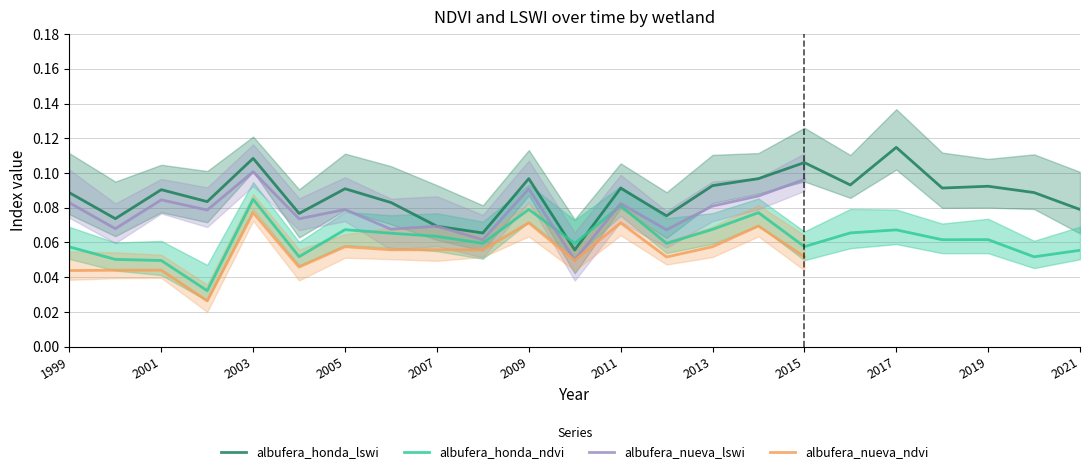

Rank the categories by albufera_honda_ndvi value from lowest to highest.

2002, 2001, 2000, 2020, 2004, 2021, 1999, 2015, 2012, 2010, 2008, 2018, 2019, 2007, 2006, 2016, 2017, 2005, 2013, 2014, 2009, 2011, 2003